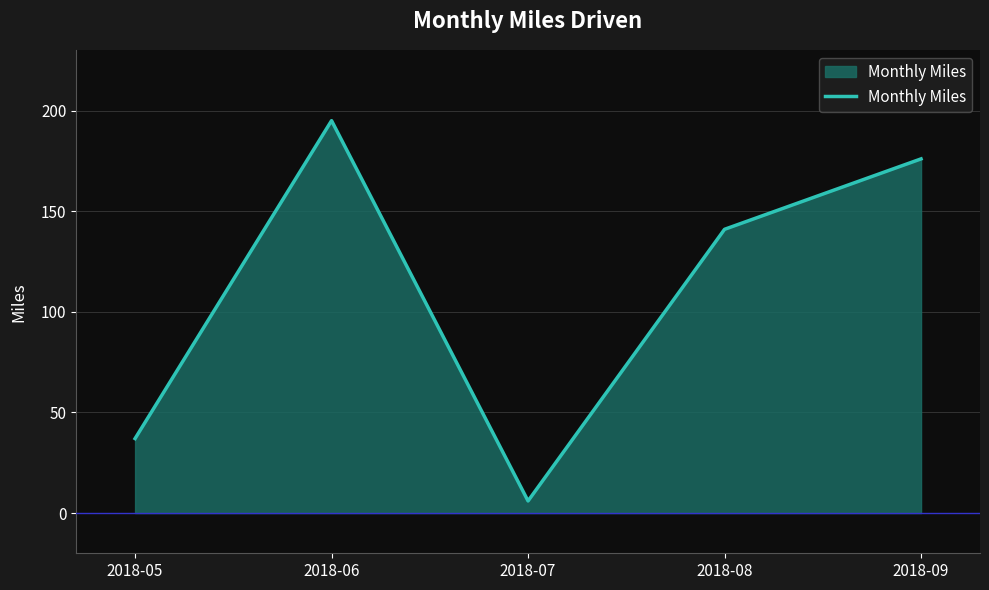

List the labels in order of value, largest first.

2018-06, 2018-09, 2018-08, 2018-05, 2018-07